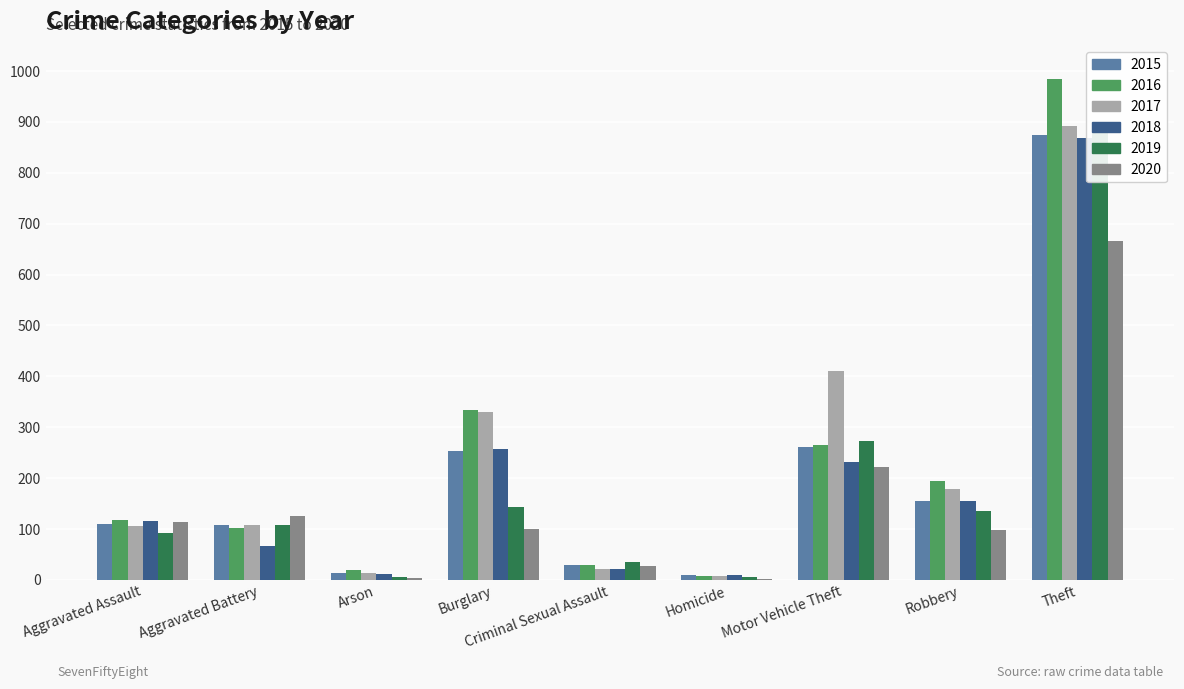

List the labels in order of 2017 value, largest first.

Theft, Motor Vehicle Theft, Burglary, Robbery, Aggravated Battery, Aggravated Assault, Criminal Sexual Assault, Arson, Homicide